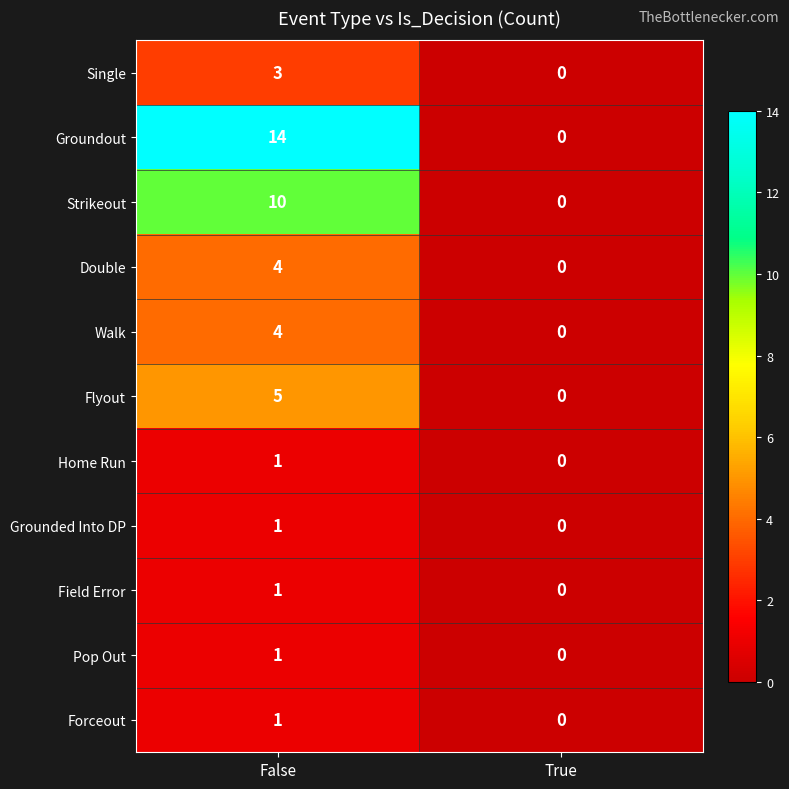

What is the sum of the Groundout values at True and False?

14